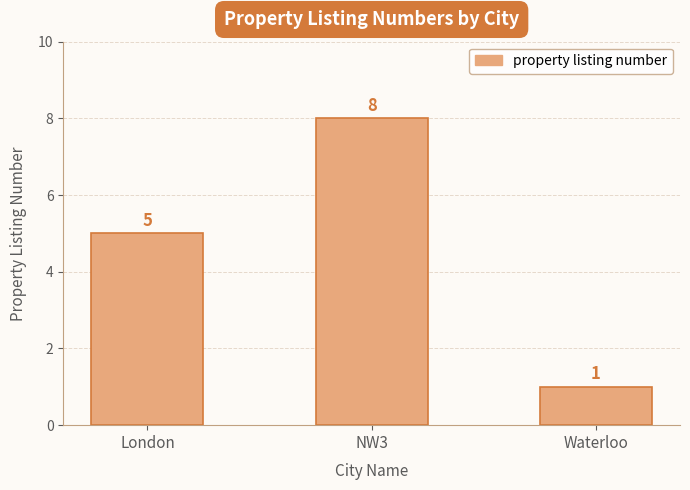

How many values are between 1 and 8?

3